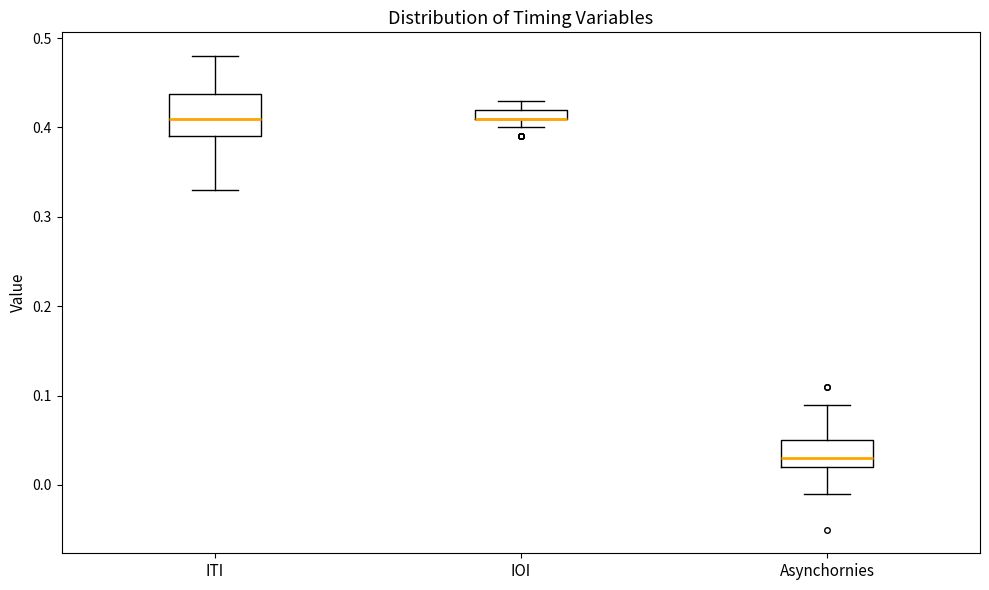

Comparing the boxes themselves (not the whiskers), which one is the tallest?

ITI